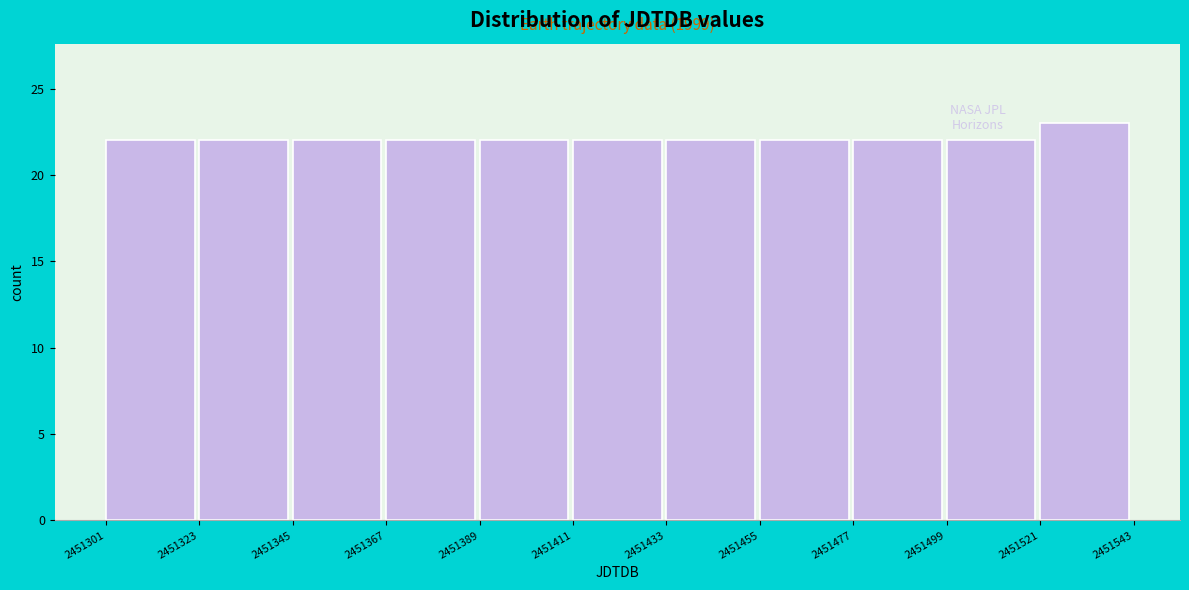

Over which range of the x-axis is the bar tallest?

2451521 to 2451543